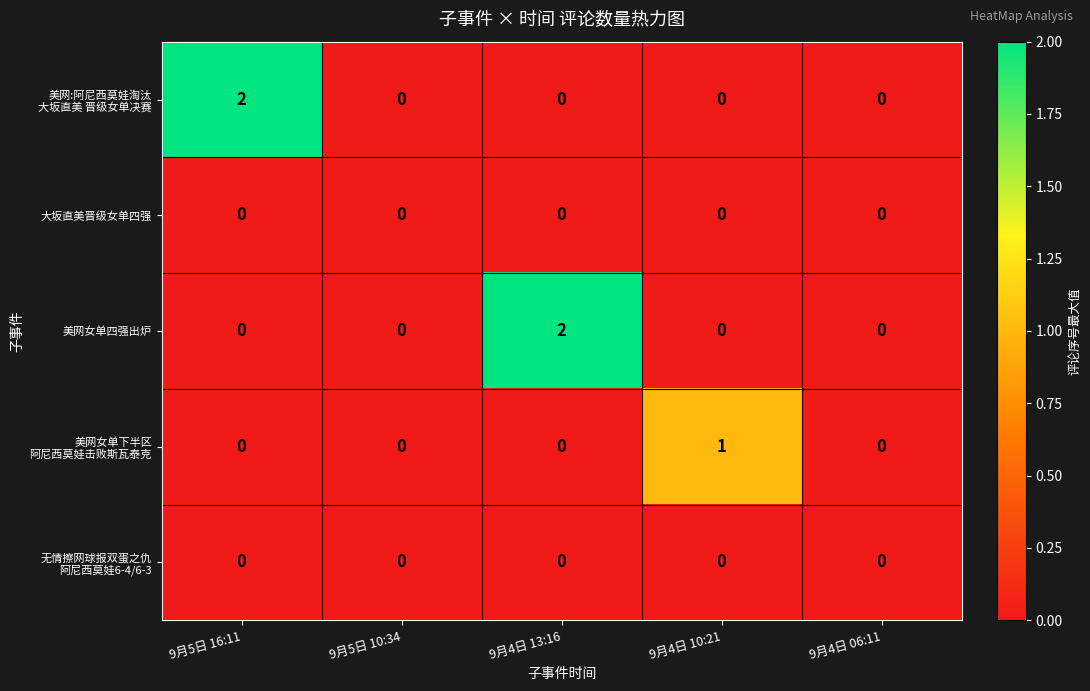

True or false: 大坂直美晋级女单四强 has a value of 0 at 9月4日 10:21.

True